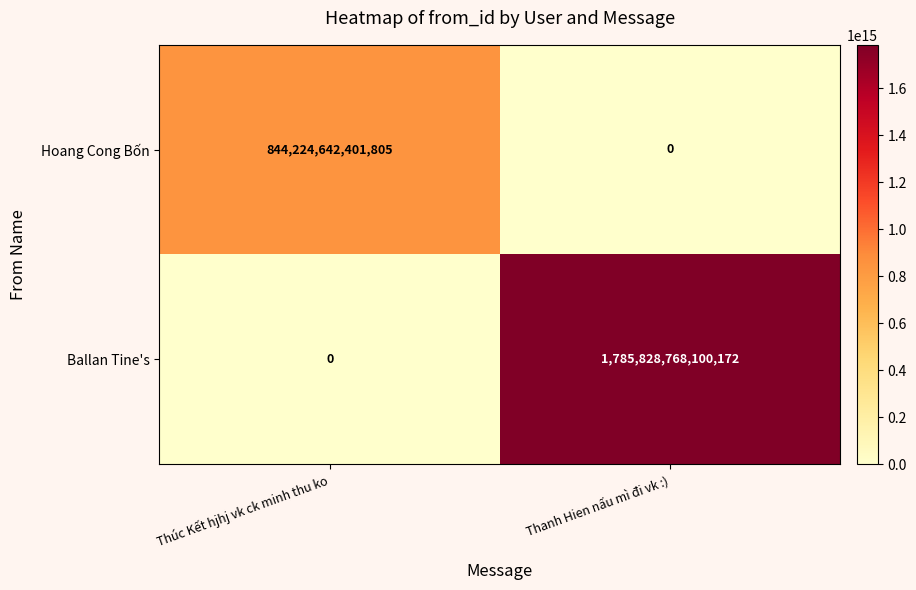

Is it true that Ballan Tine's equals 1785828768100172 at Thanh Hien nấu mì đi vk :)?

True